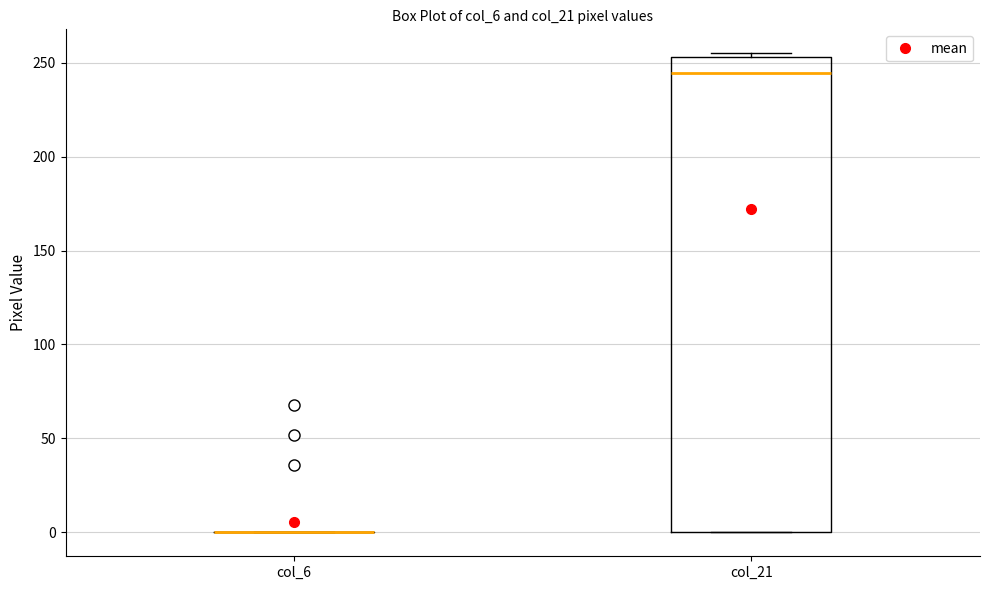

Reading left to right, transcribe this box plot: for each box, give where its median line is, the range the box spans, and where its two whiskers end, as read against the y-axis. The values are not printed on the chart, so give them approximately, as read against the axis.

col_6: box collapsed to a line at 0, whiskers 0 to 0
col_21: median 245, box 0 to 255, whiskers 0 to 255 (just above the box's upper edge)